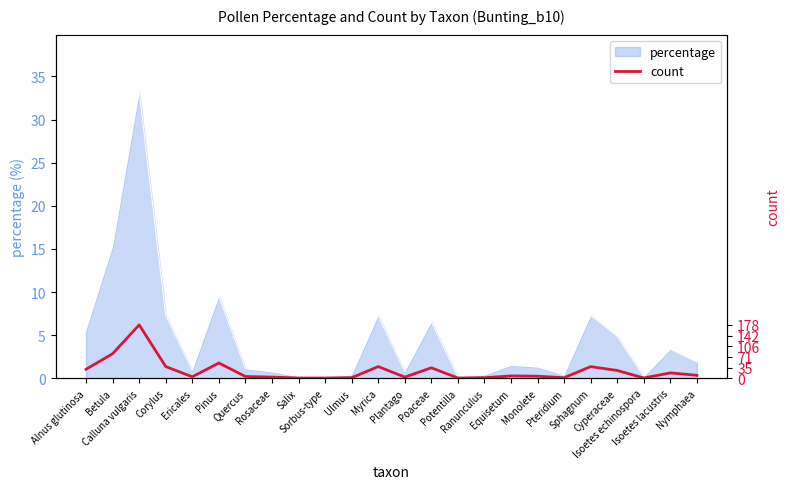

What is the label of the 9th point from the left?

Salix